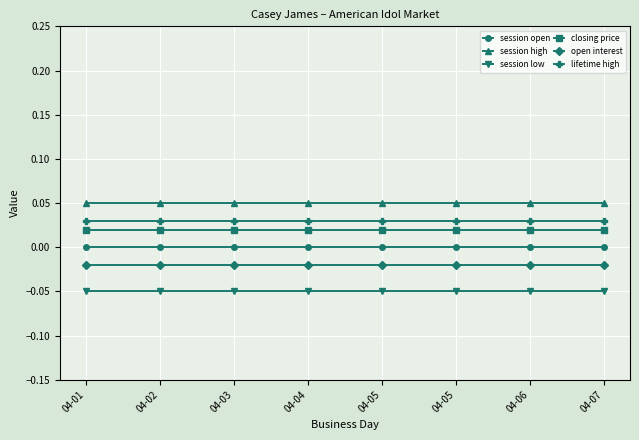

Reading right to left, list all the values displayed in this chart.

session open: 04-07=0.0	04-06=0.0	04-05=0.0	04-05=0.0	04-04=0.0	04-03=0.0	04-02=0.0	04-01=0.0
session high: 04-07=0.1	04-06=0.1	04-05=0.1	04-05=0.1	04-04=0.1	04-03=0.1	04-02=0.1	04-01=0.1
session low: 04-07=-0.1	04-06=-0.1	04-05=-0.1	04-05=-0.1	04-04=-0.1	04-03=-0.1	04-02=-0.1	04-01=-0.1
closing price: 04-07=0.0	04-06=0.0	04-05=0.0	04-05=0.0	04-04=0.0	04-03=0.0	04-02=0.0	04-01=0.0
open interest: 04-07=-0.0	04-06=-0.0	04-05=-0.0	04-05=-0.0	04-04=-0.0	04-03=-0.0	04-02=-0.0	04-01=-0.0
lifetime high: 04-07=0.0	04-06=0.0	04-05=0.0	04-05=0.0	04-04=0.0	04-03=0.0	04-02=0.0	04-01=0.0